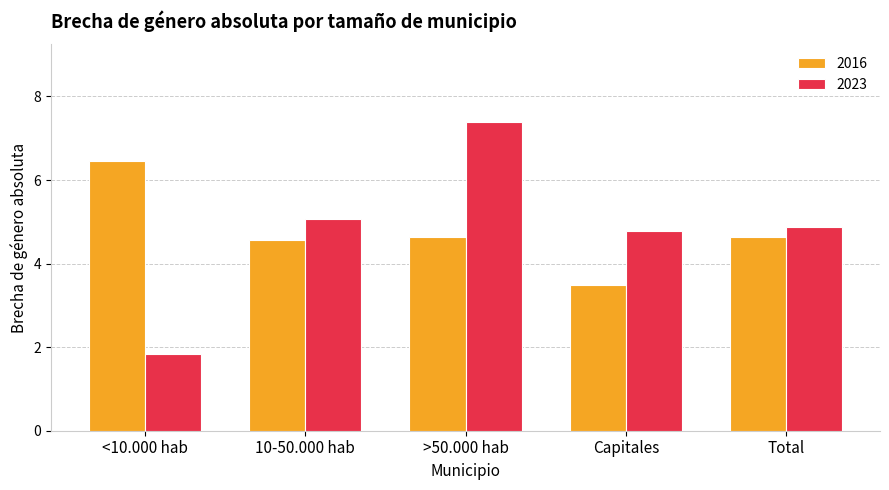

The value of 2023 at <10.000 hab is 0.4. True or false?

False